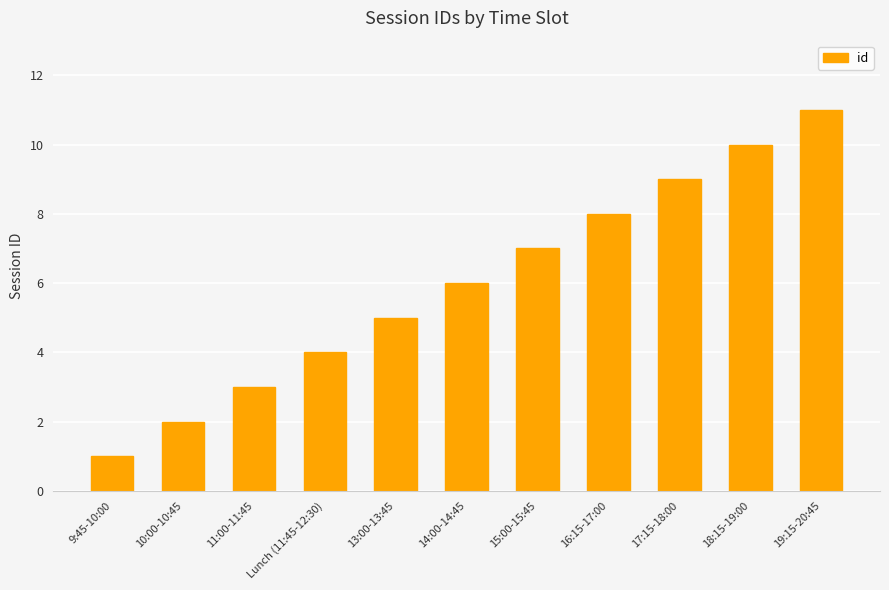

Which category has the highest value across all series?

19:15-20:45